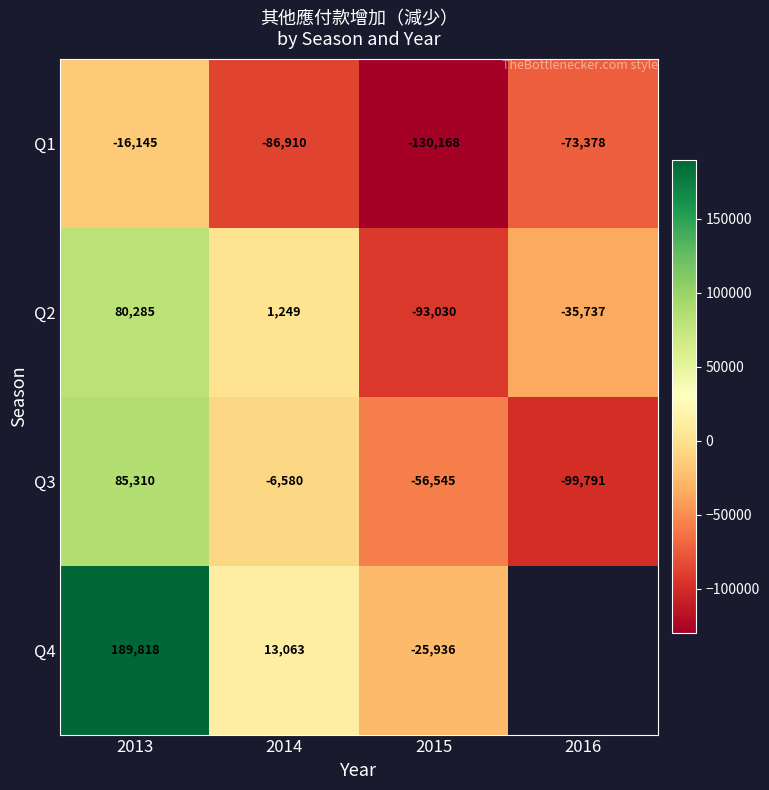

The value of Q3 at 2016 is -99791. True or false?

True